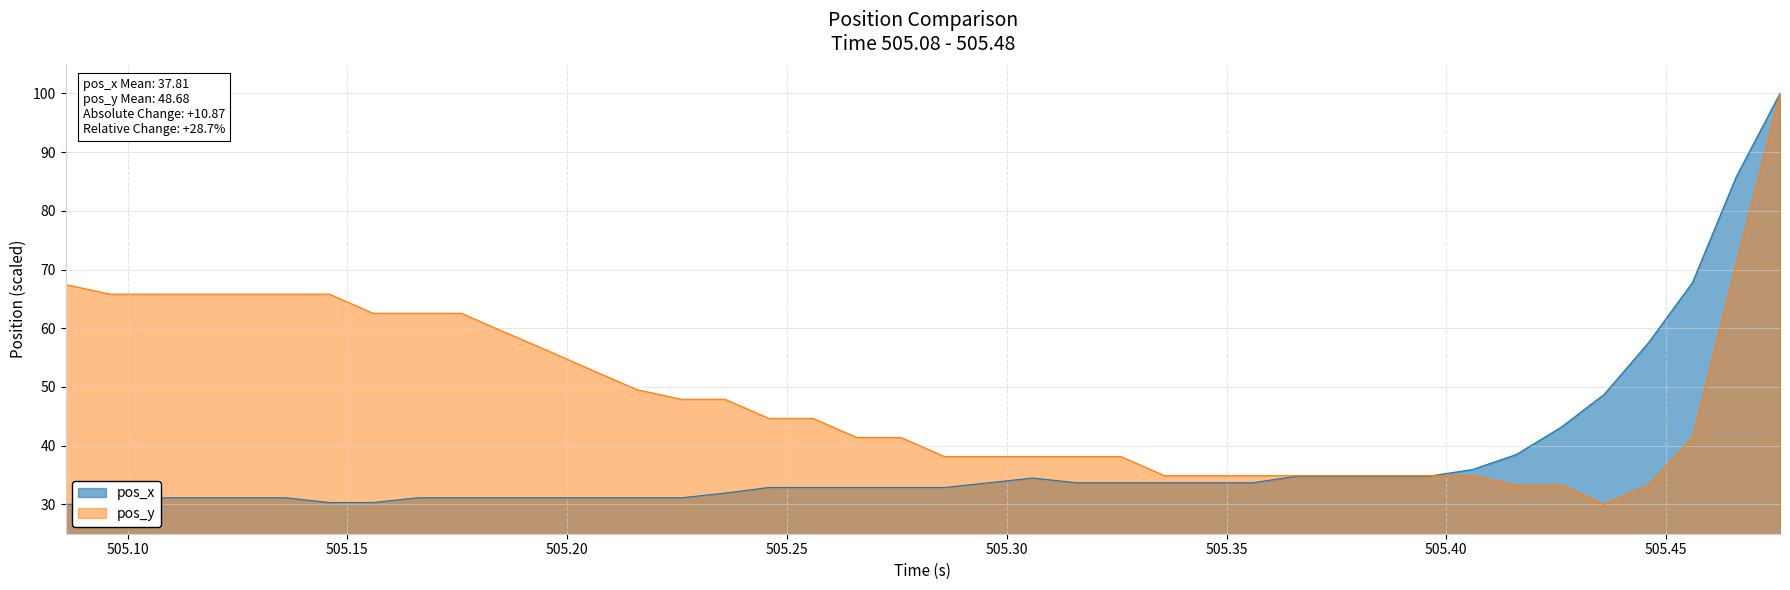

What is the maximum value for pos_y?

100.0